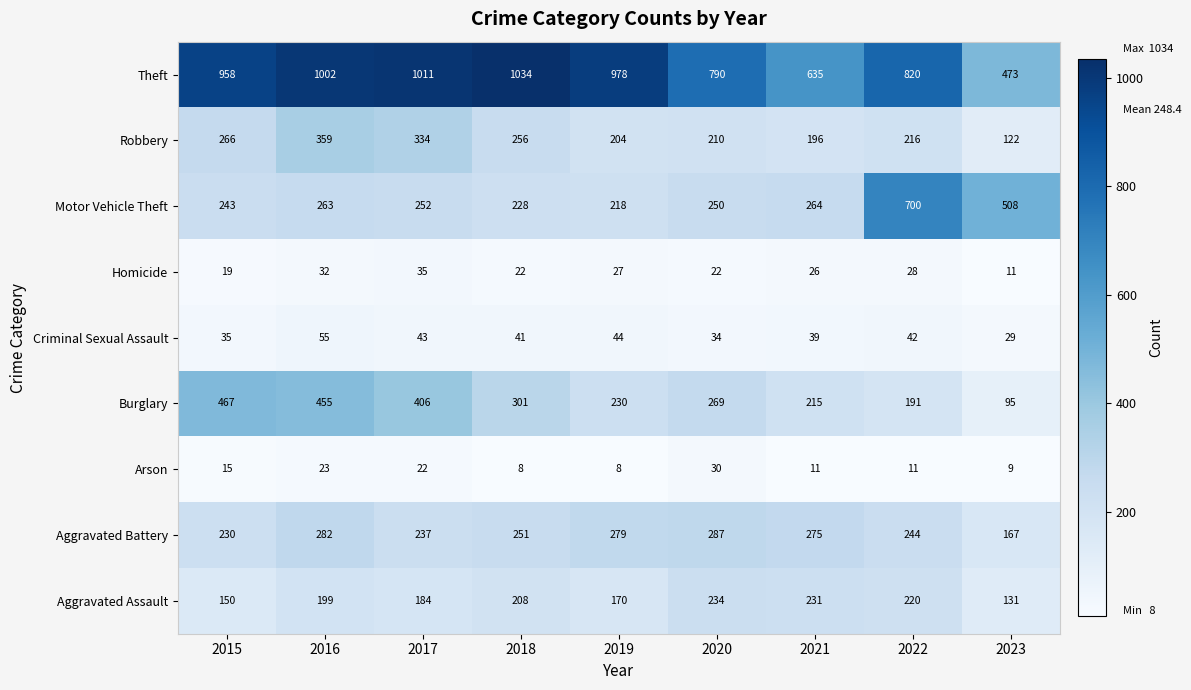

Read the Motor Vehicle Theft value at 2021, to the nearest 10.

260